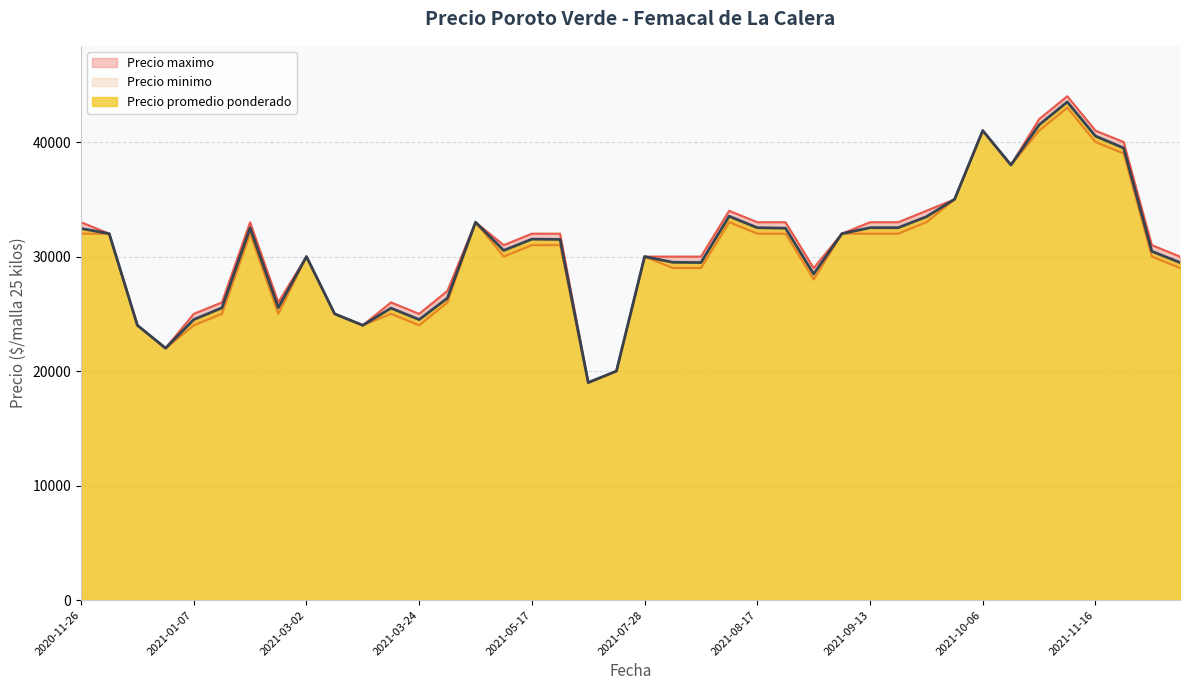

True or false: Precio minimo and Precio maximo cross at least once.

False